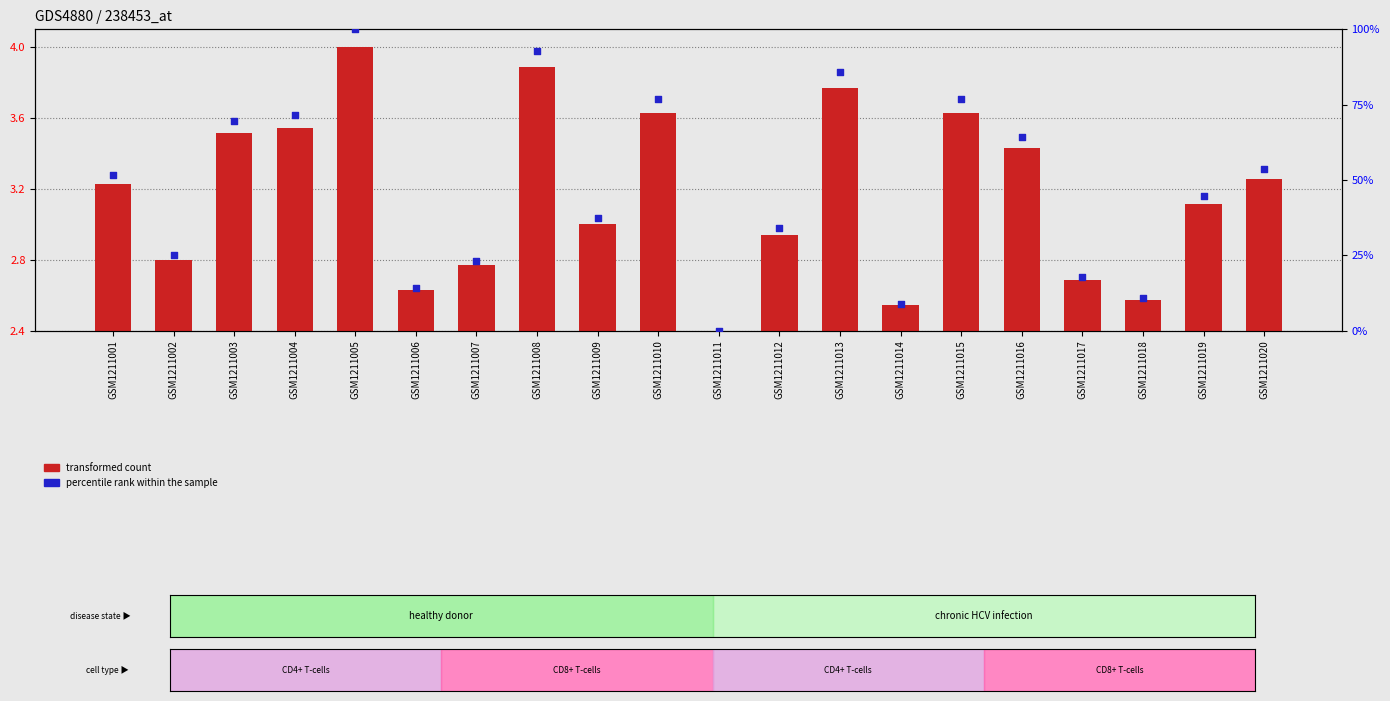

What are all the series names shown in the legend?

transformed count, percentile rank within the sample